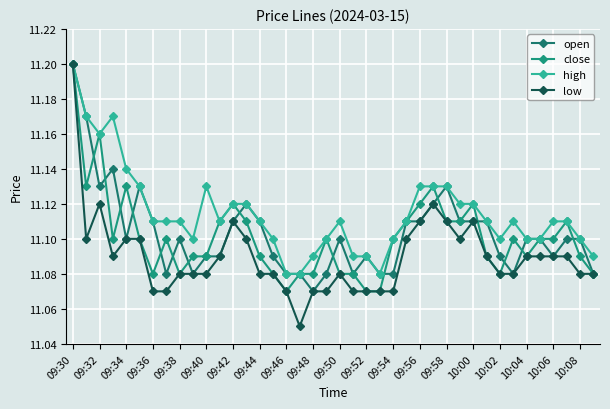

Which category has the highest value across all series?

09:30